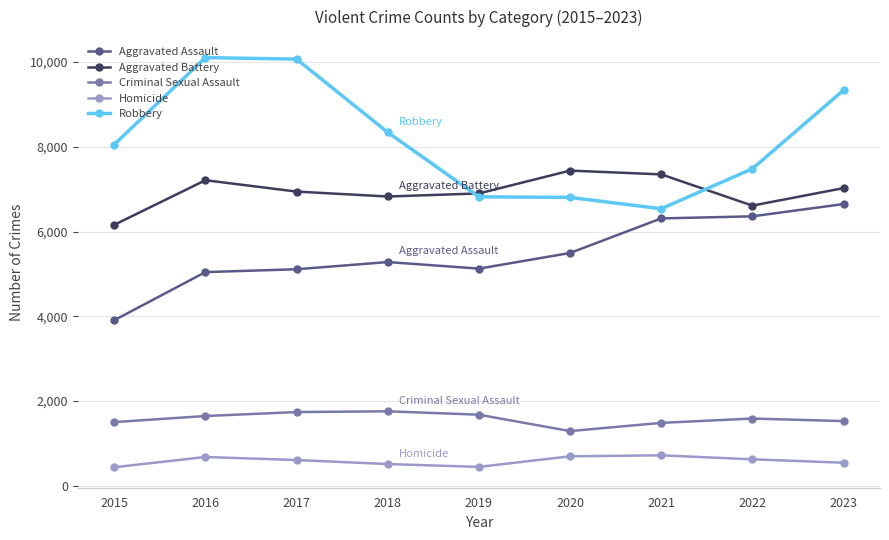

Is this an area chart (filled region under the line)?

No